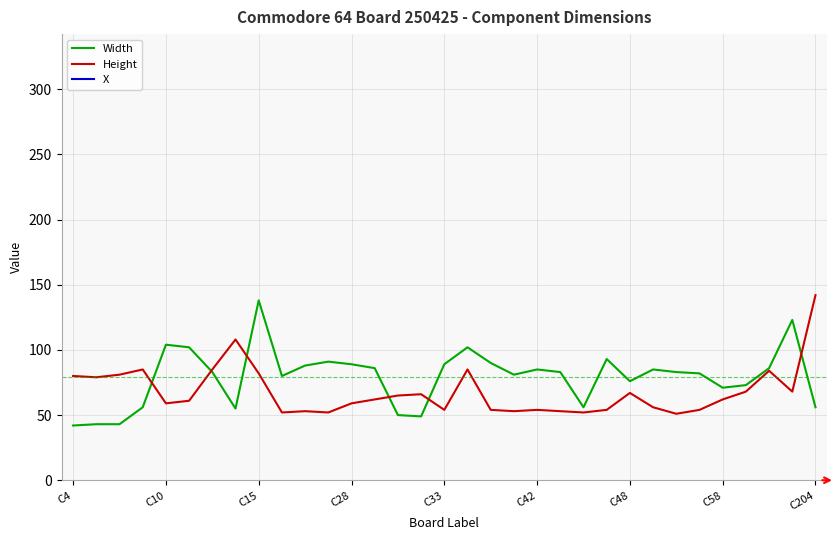

What is the value of the Width point at the 28th from the left?

82